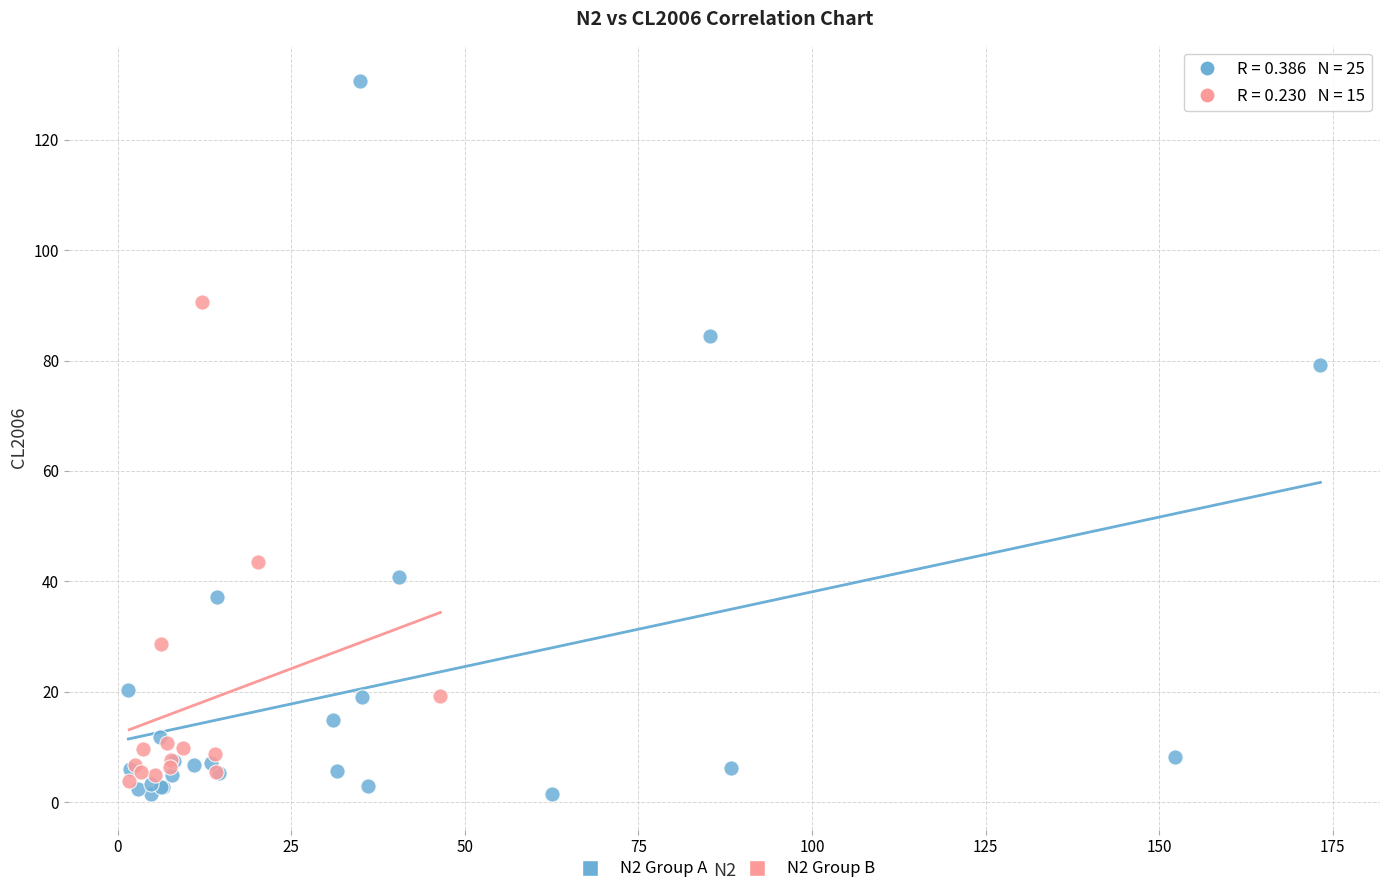

Which series has the largest Y range (max minus min)?

N2 Group A